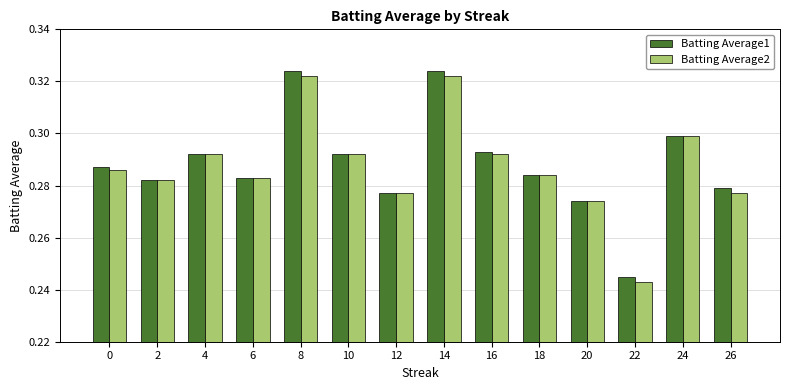

What is the sum of all Batting Average2 values?

4.0